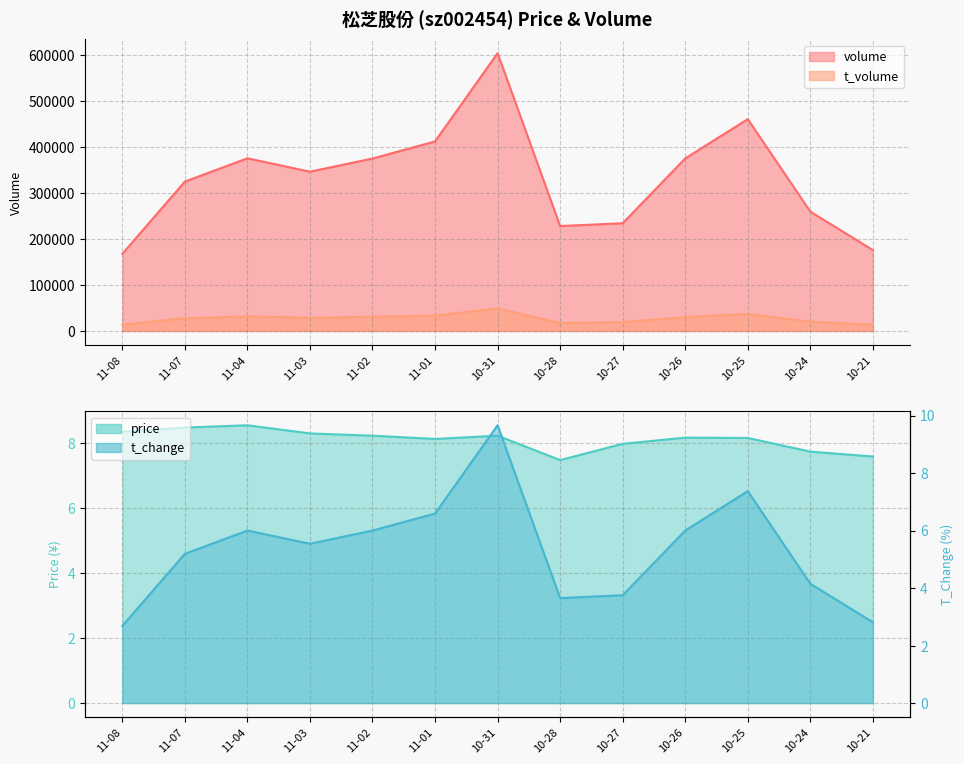

At which label does t_volume reach its peak?

10-31